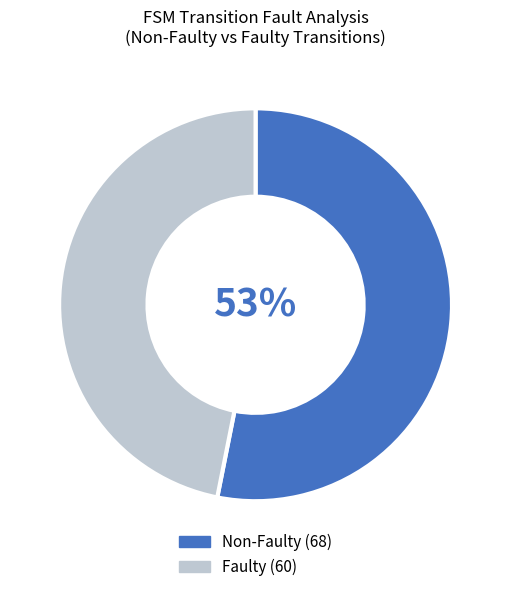

To the nearest percent, what is the average slice percentage?

50%